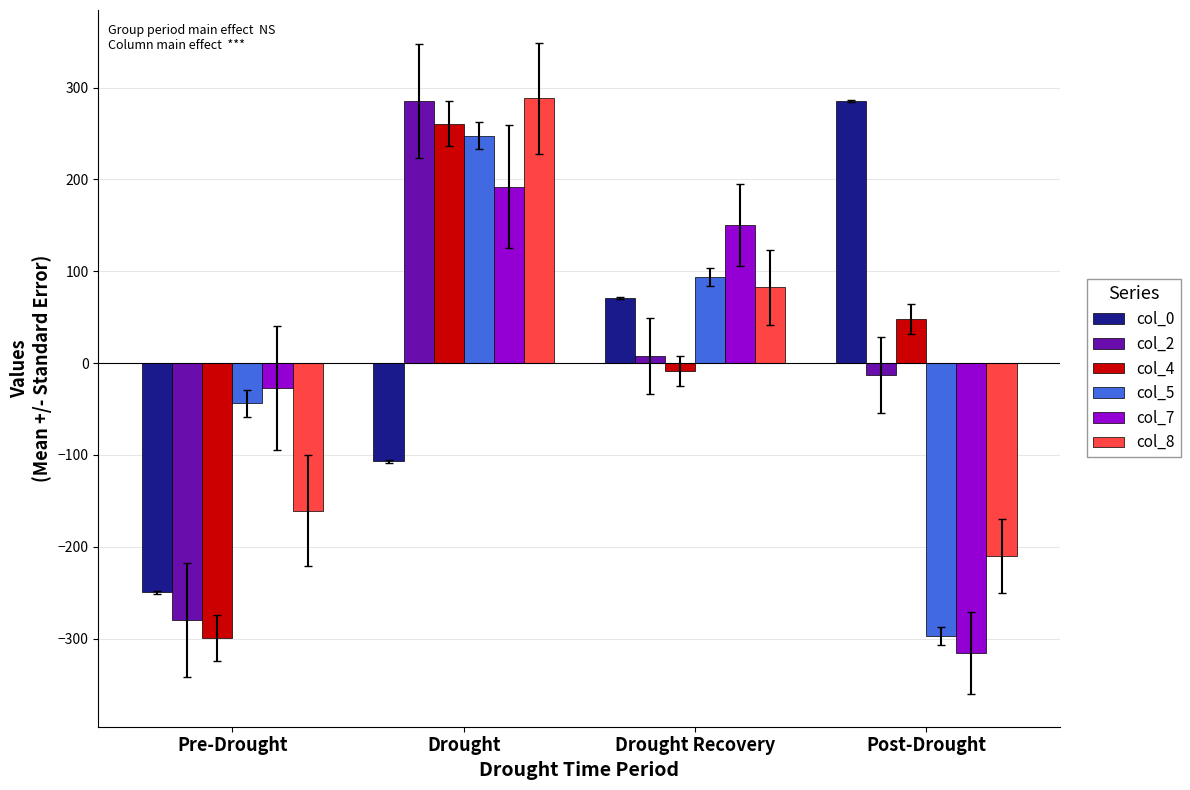

What are all the series names shown in the legend?

col_0, col_2, col_4, col_5, col_7, col_8